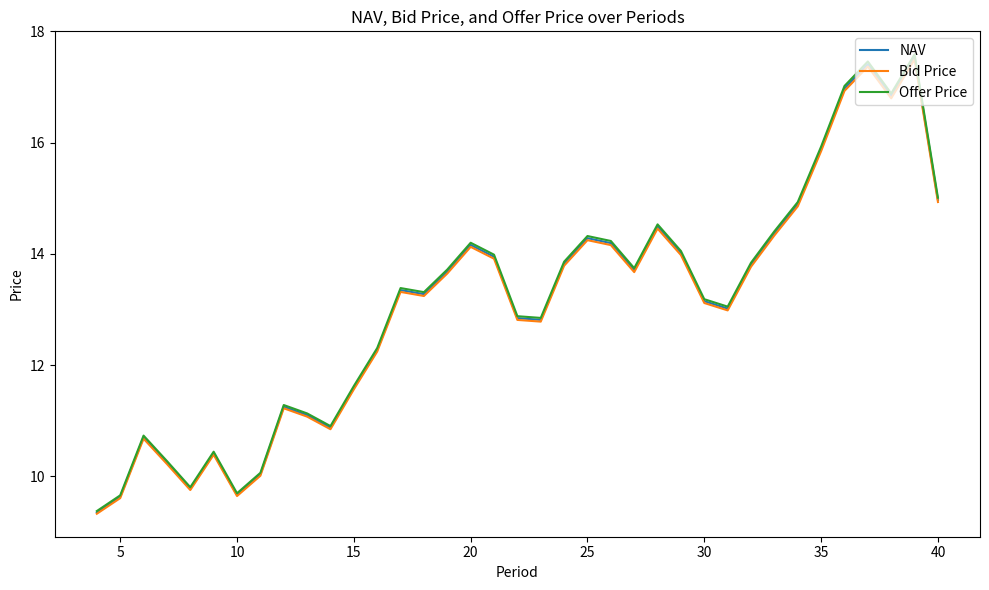

Which series has the widest spread of values?

Offer Price